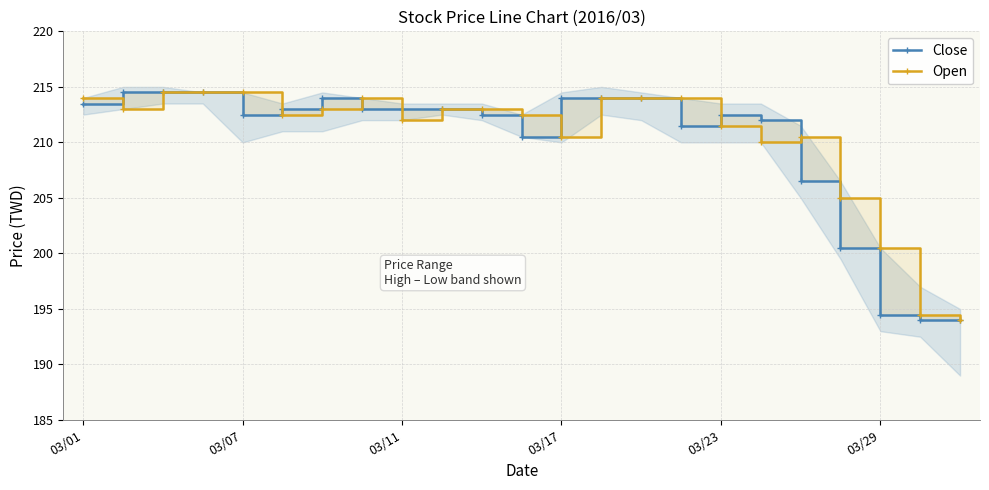

What is the total value across all series at 03/23?

424.0